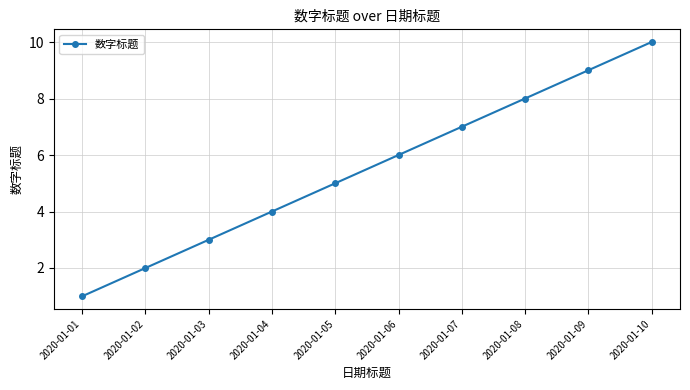

What is the value of the 10th point from the left?

10